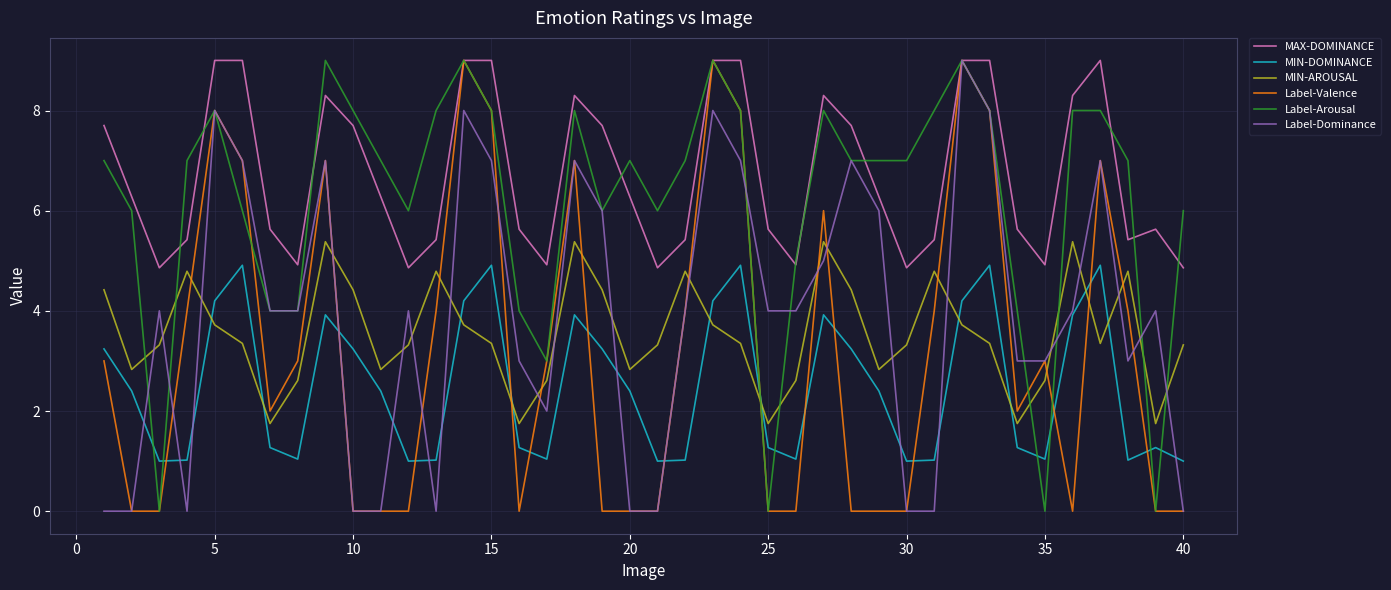

How many lines are shown in the chart?

6